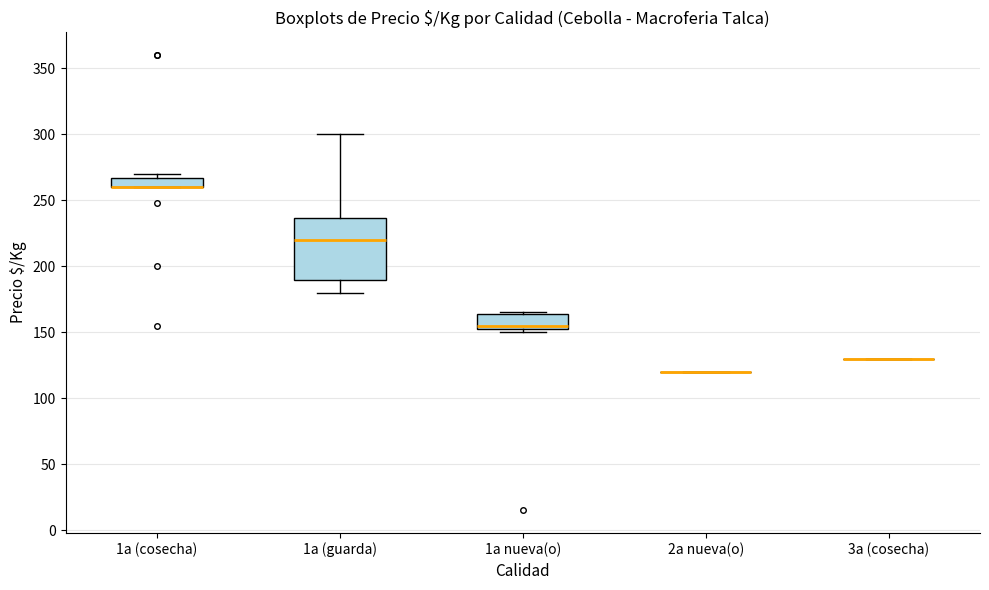

Which box is the tallest, from its lower edge to its upper edge?

1a (guarda)